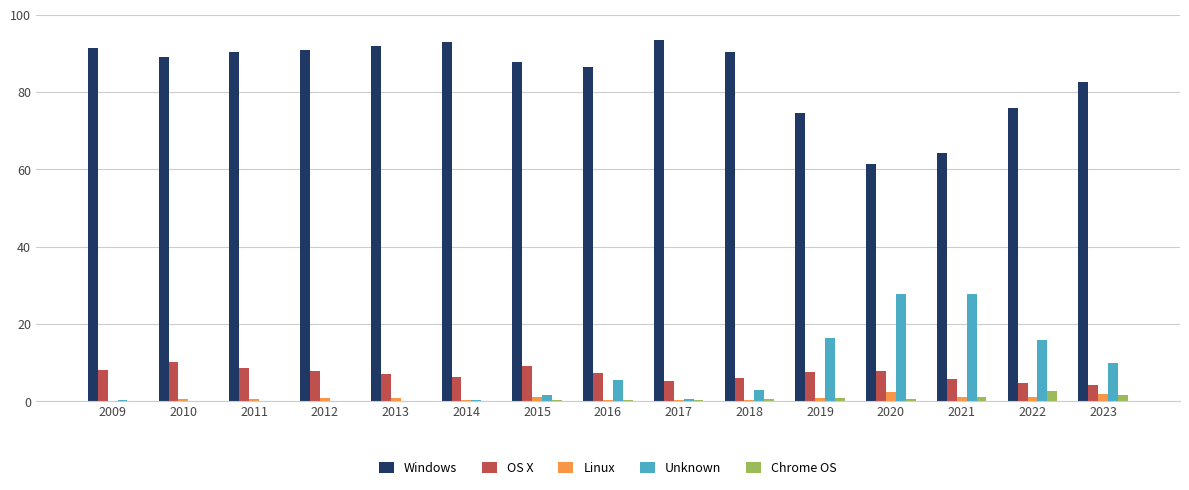

Is the value of Linux at 2012 greater than the value of OS X at 2016?

No